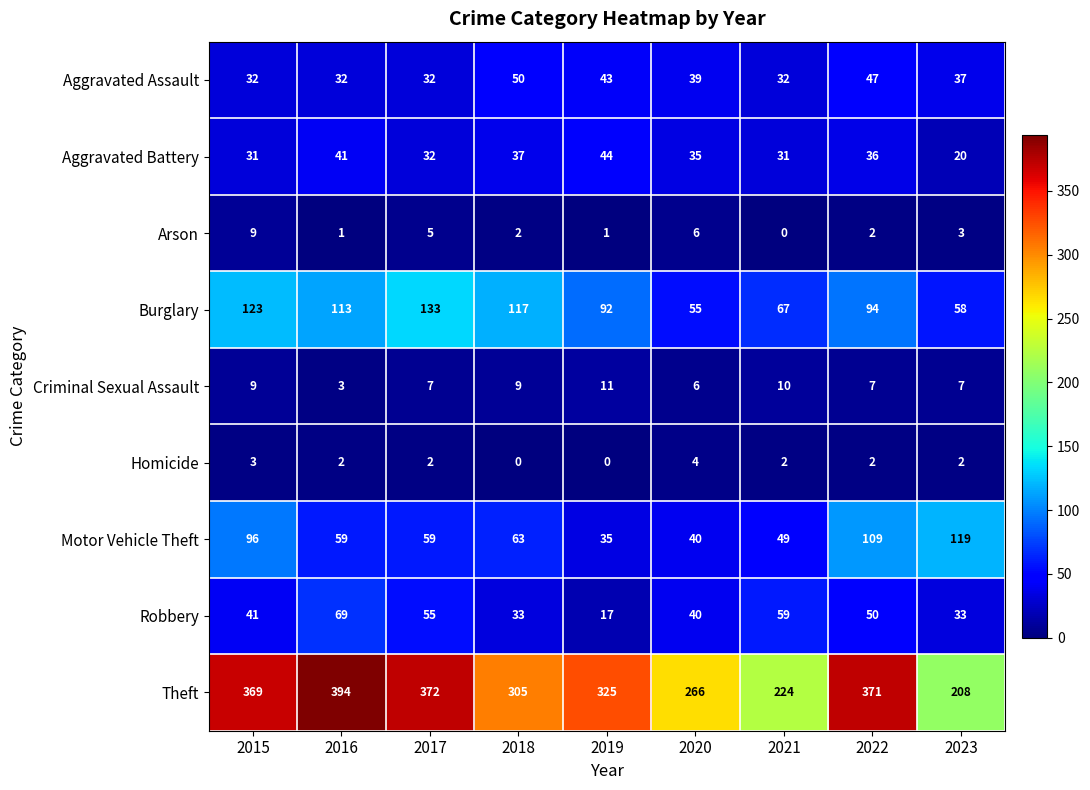

At which label does Robbery reach its peak?

2016